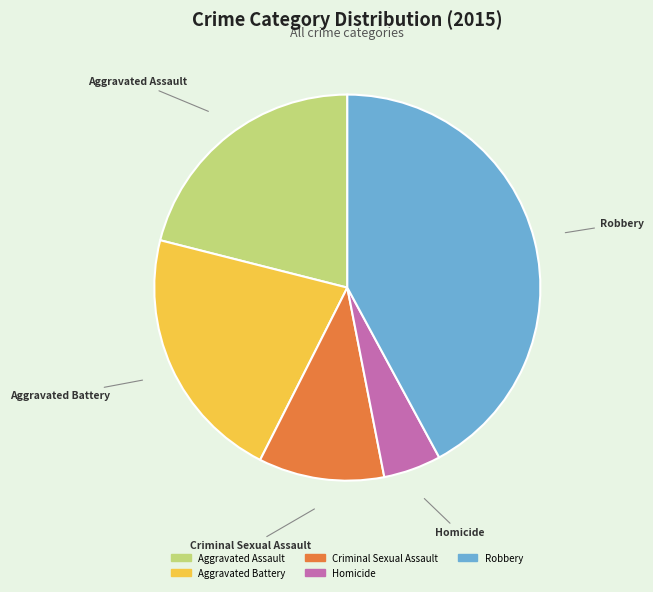

Approximately how many times larger is the value at Homicide compared to Aggravated Assault?

0.2